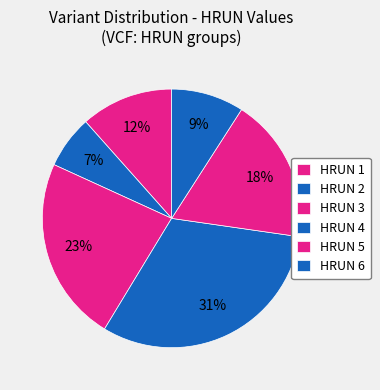

Rank the categories by value from highest to lowest.

HRUN 4, HRUN 3, HRUN 5, HRUN 1, HRUN 6, HRUN 2